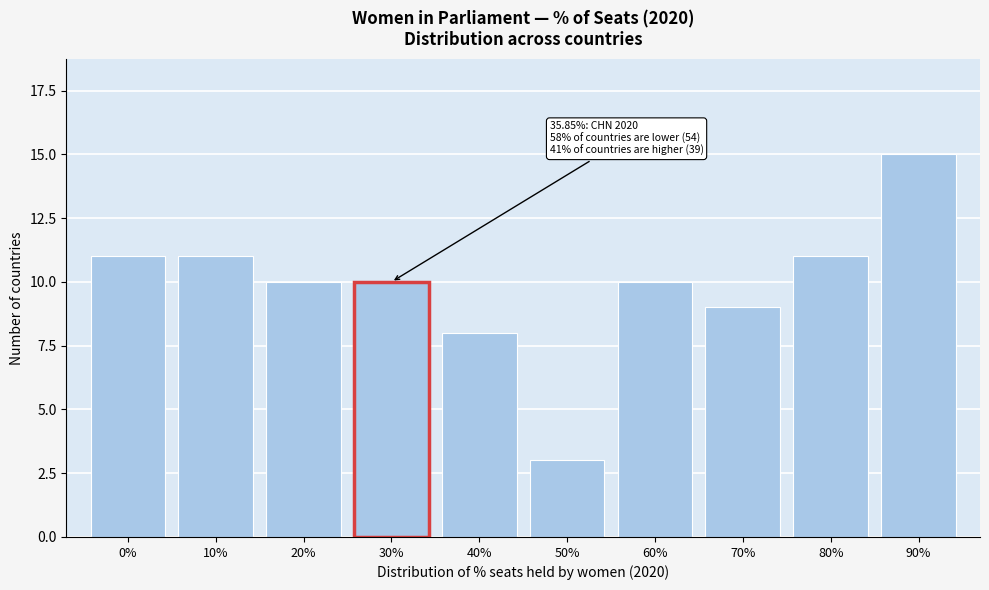

Reading left to right, transcribe all the data shown in this chart.

0%=11	10%=11	20%=10	30%=10	40%=8	50%=3	60%=10	70%=9	80%=11	90%=15